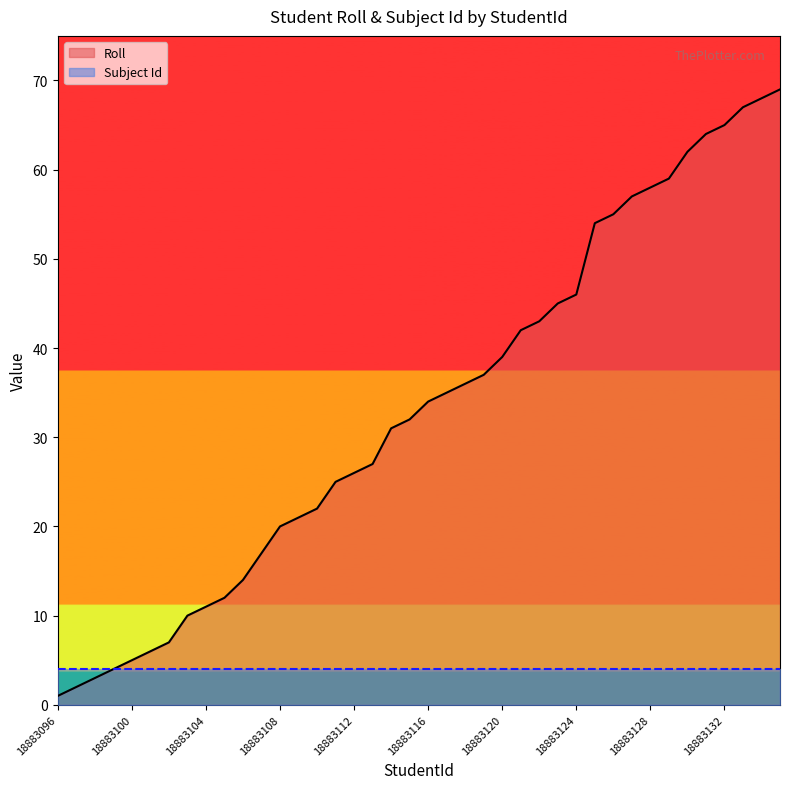

What is the maximum value shown in the chart?

69